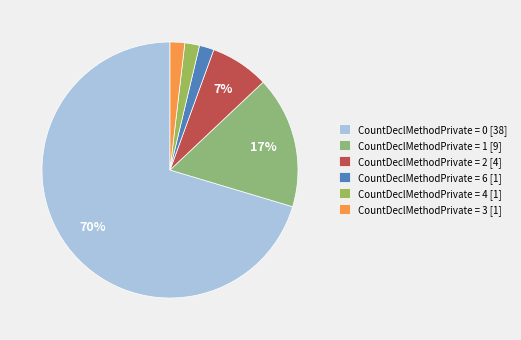

How many segments does this pie chart have?

6